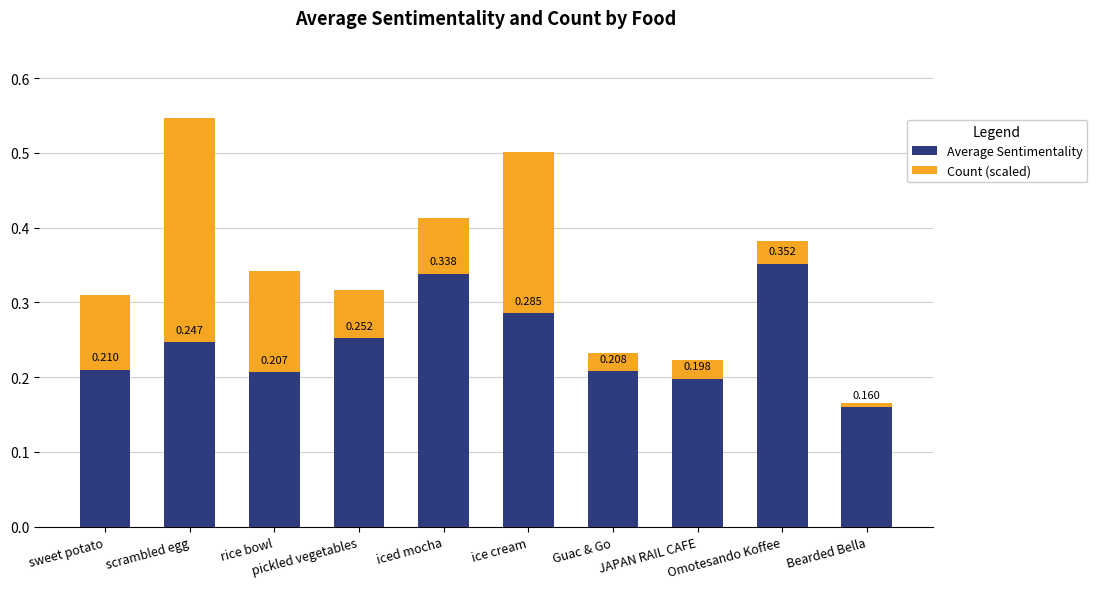

Is it true that Average Sentimentality equals 0.2 at sweet potato?

True